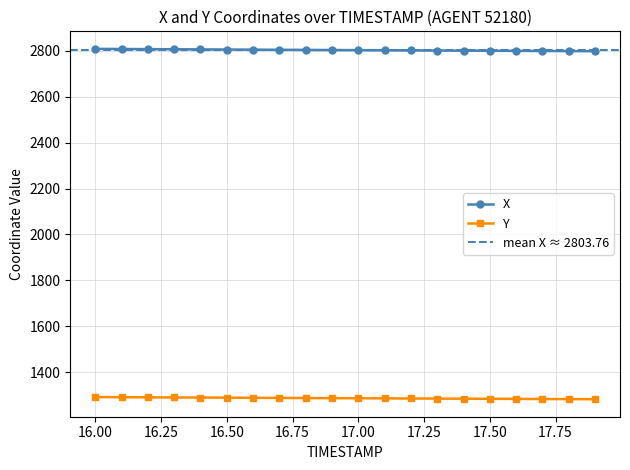

What position from the left is 17.3?

14